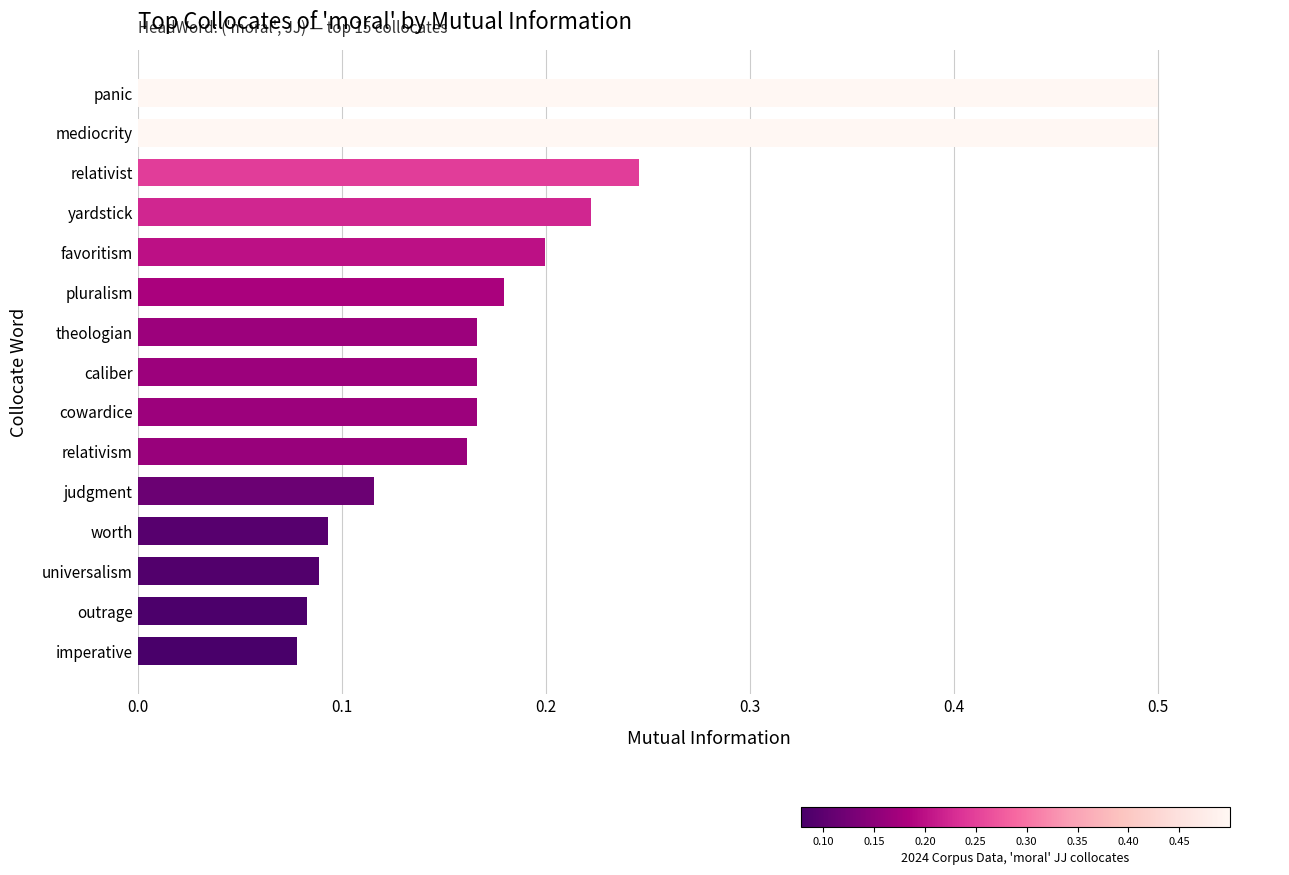

Does the chart contain stacked bars?

No